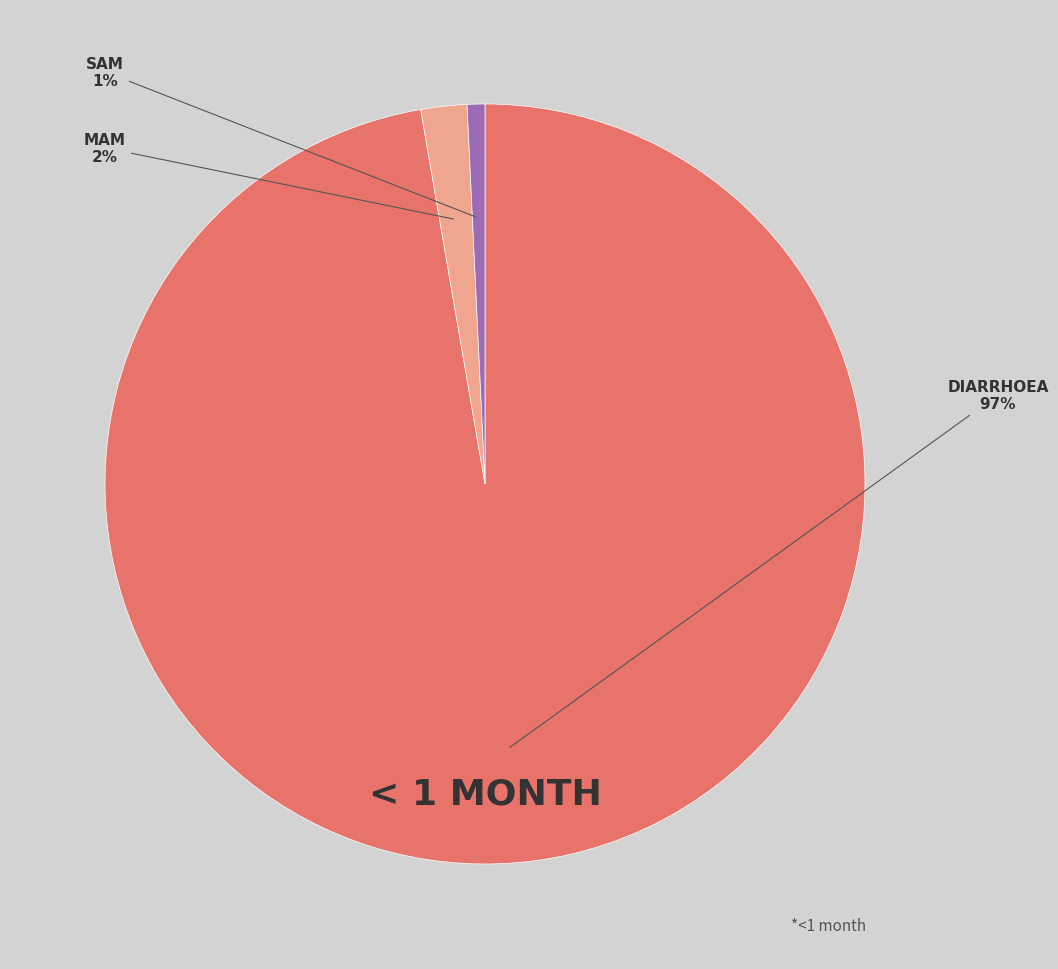

Is there any slice that represents more than half of the pie?

Yes